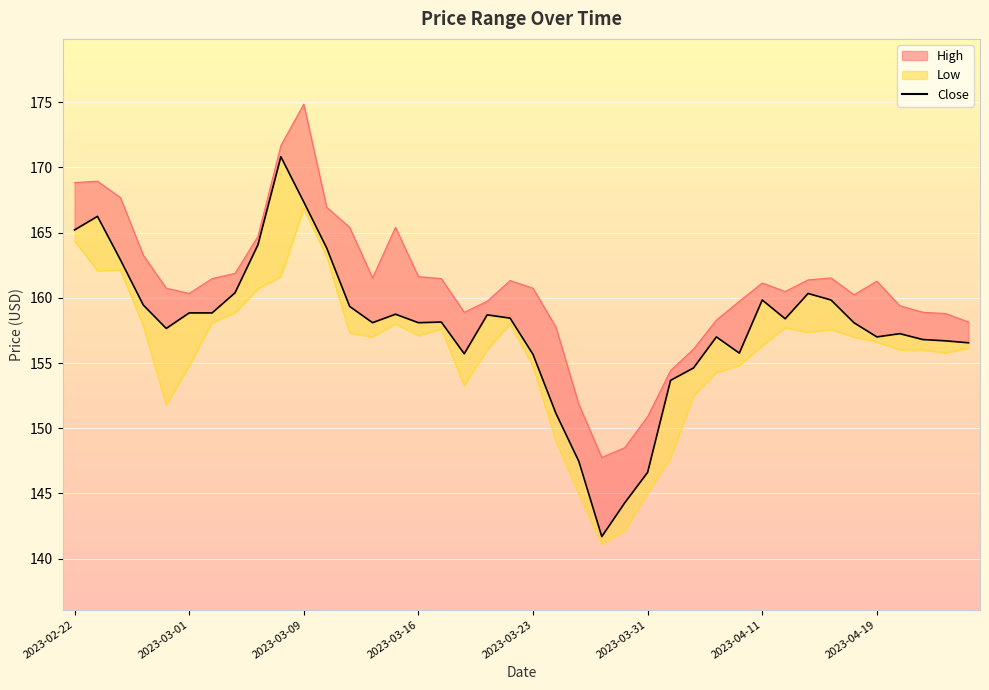

What is the sum of all Close values?

6309.4